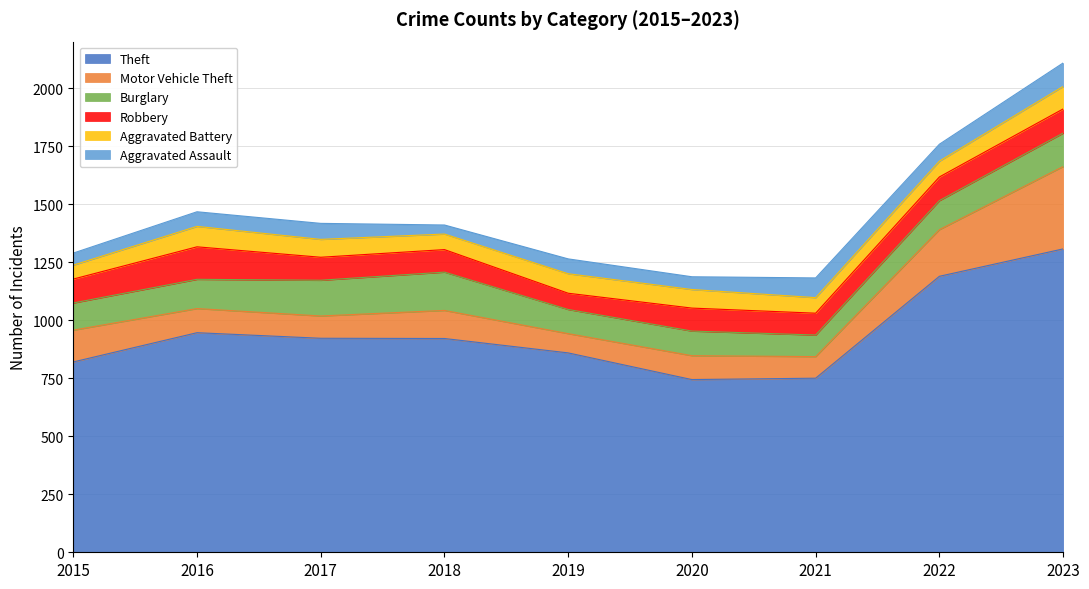

What is the difference between the second highest and second lowest values in the Aggravated Battery series?

21